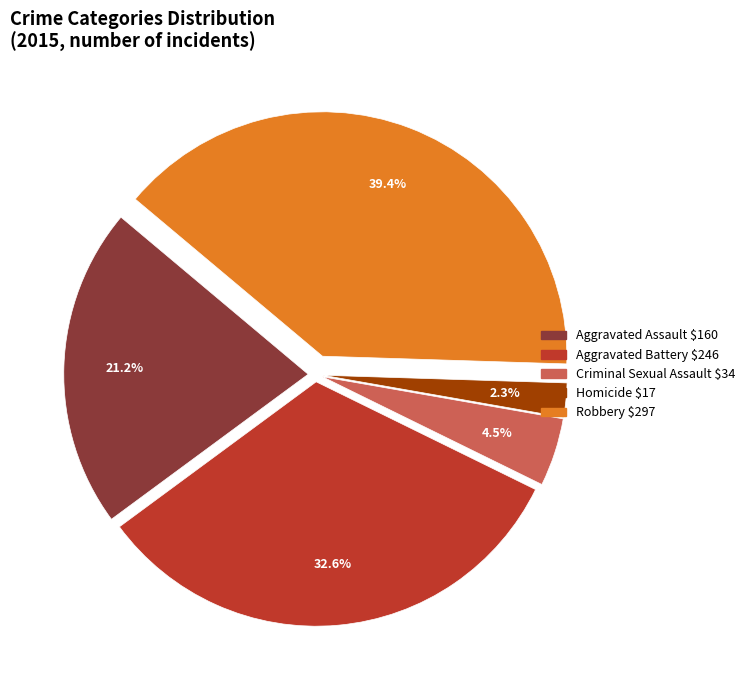

What percentage is the Robbery slice, to the nearest percent?

39%